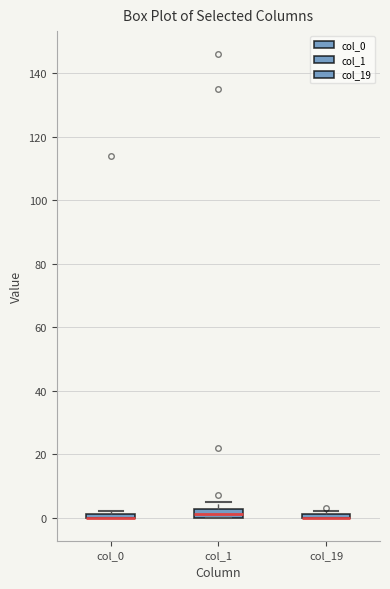

Where is the lower edge of the box for col_0 on the y-axis? The values are not printed on the chart, so give them approximately, as read against the axis.

0